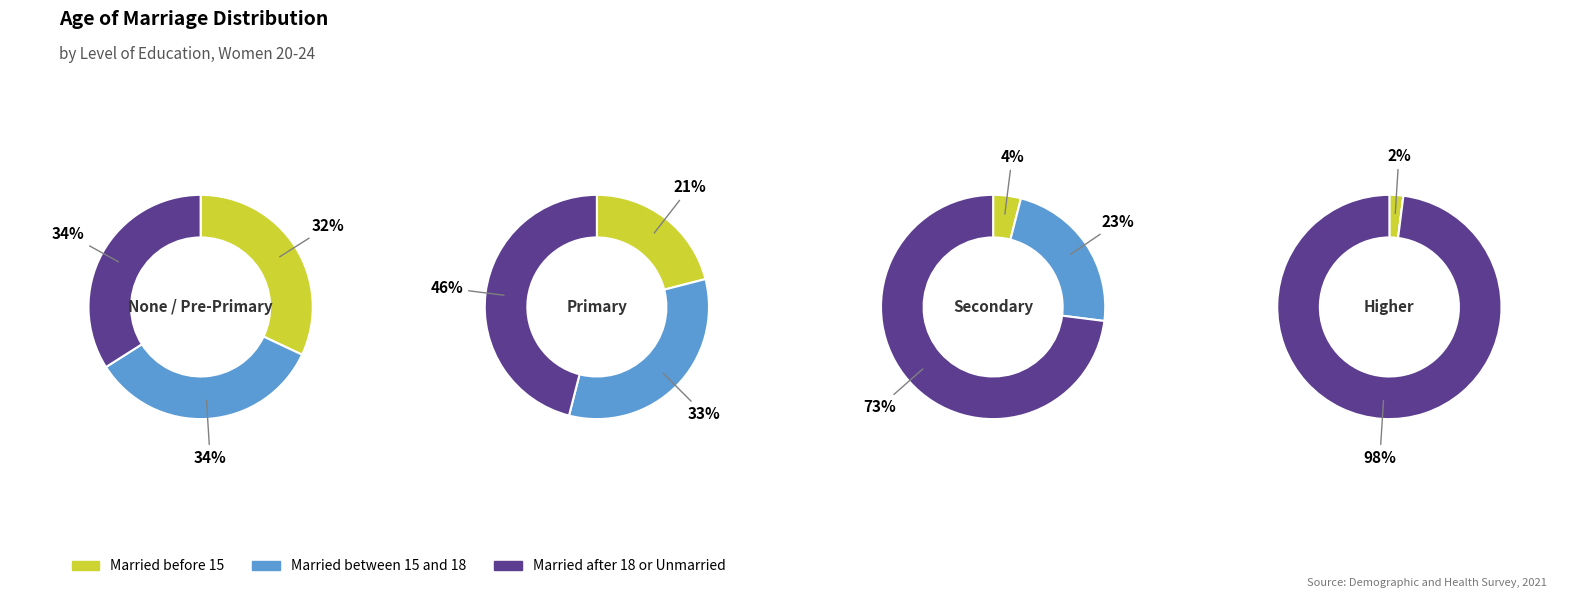

How many slices are in this pie chart?

4